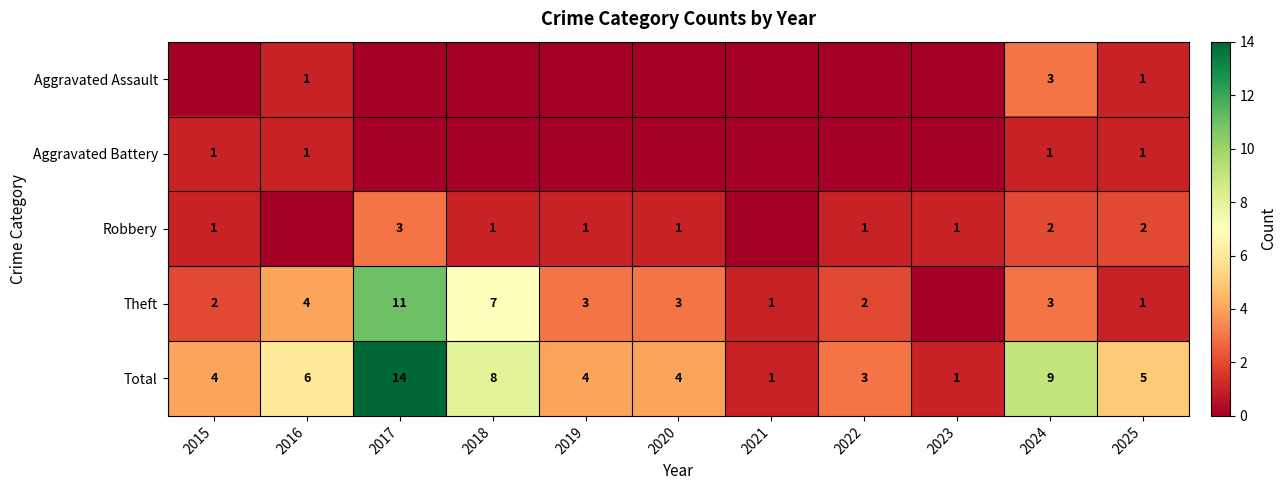

What is the greatest value displayed?

14